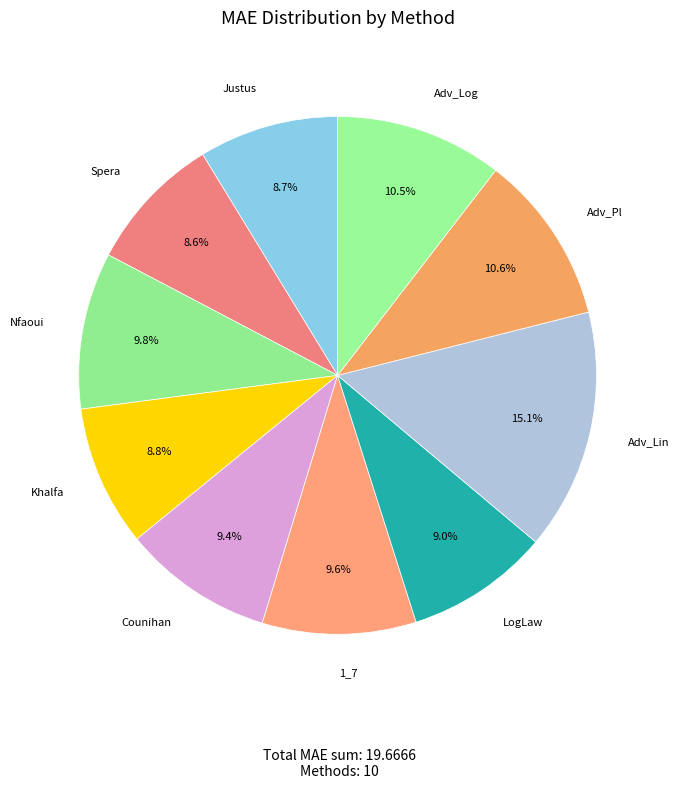

To the nearest percent, what percentage of the pie is Justus?

9%